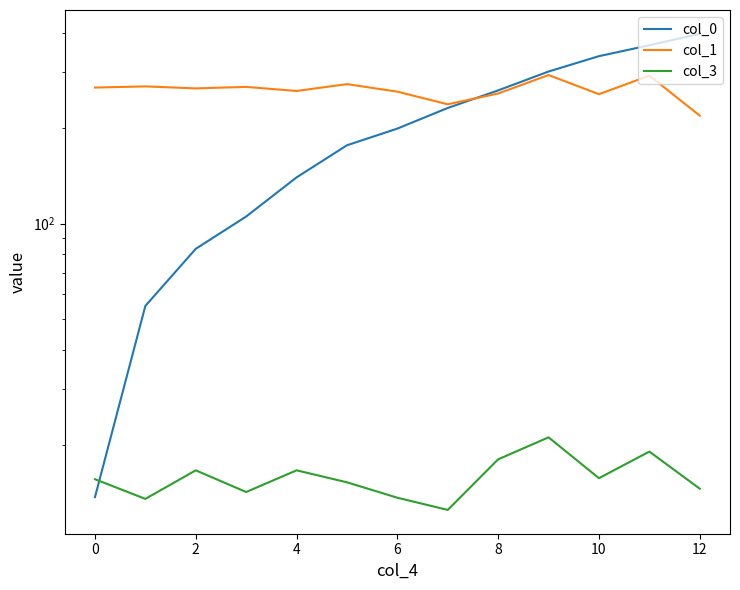

Reading left to right, what are all the values shown in this chart?

col_0: 13.7	54.9	83.2	105.2	139.8	176.6	199.3	231.6	263.1	301.8	337.4	365.2	396.9
col_1: 268.6	270.9	267.0	269.9	262.0	275.4	260.7	237.8	257.2	294.2	256.0	292.9	219.0
col_3: 15.6	13.5	16.6	14.2	16.6	15.3	13.6	12.5	18.0	21.1	15.7	19.1	14.6